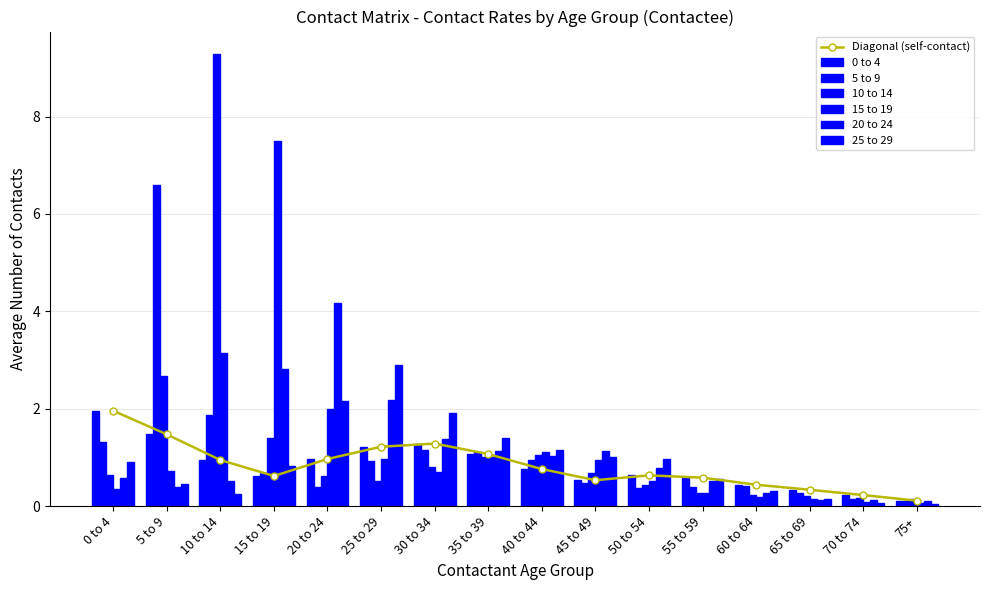

At 60 to 64, list the series in order from smallest to largest.

15 to 19, 10 to 14, 20 to 24, 25 to 29, 5 to 9, 0 to 4